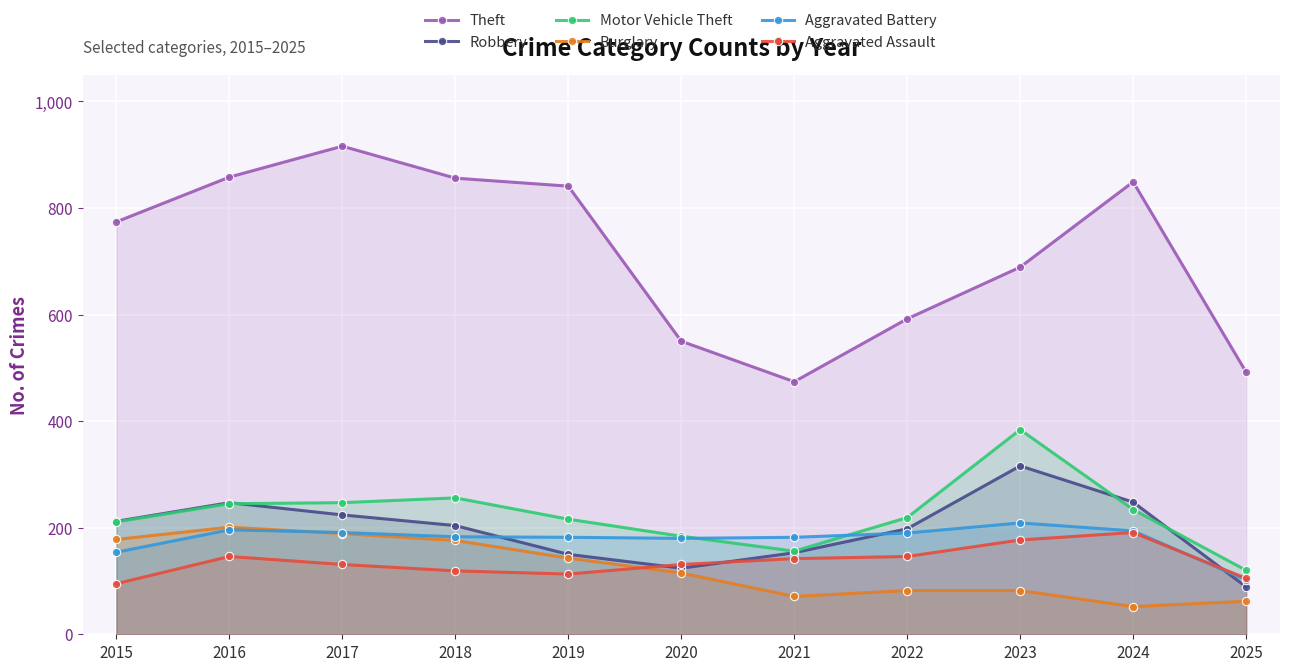

Where do Burglary and Aggravated Battery first cross each other?

2016 and 2017